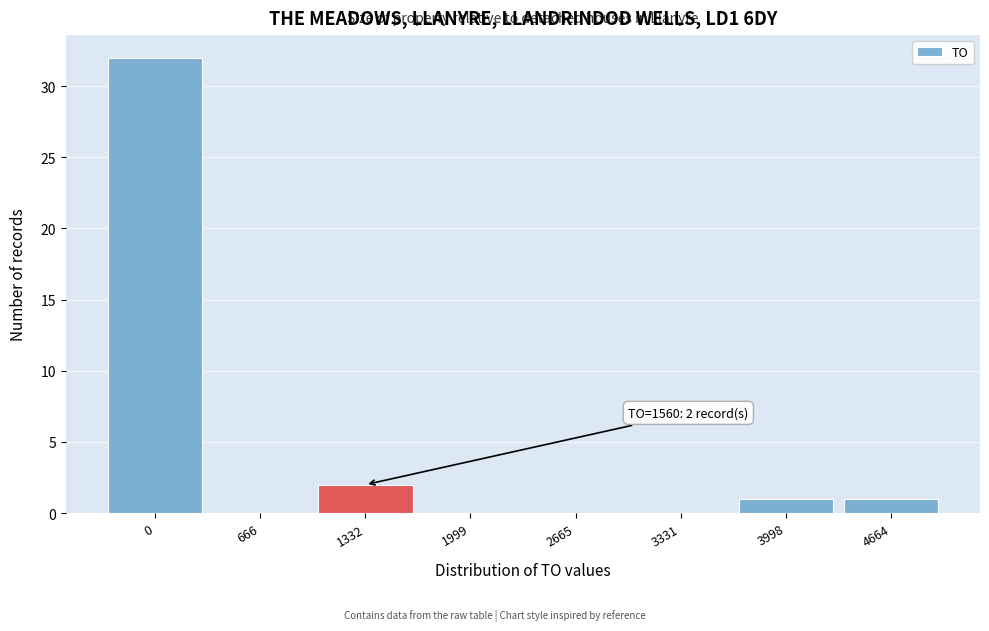

Reading left to right, list all the values displayed in this chart.

0=32	666=0	1332=2	1999=0	2665=0	3331=0	3998=1	4664=1